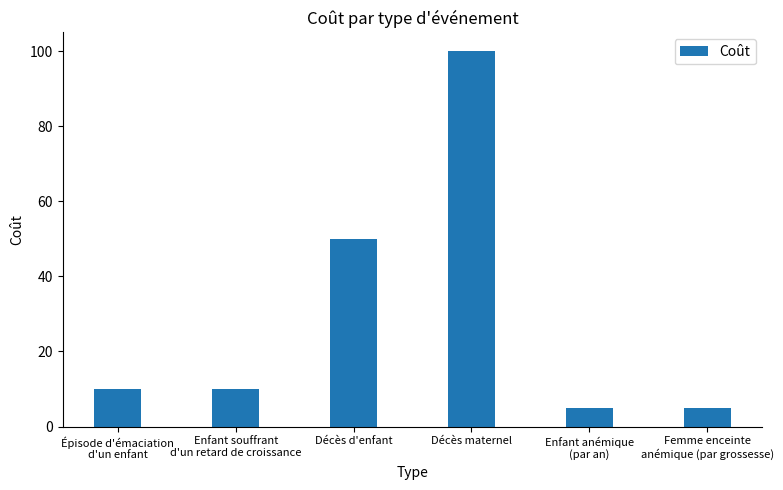

What is the difference between the values at Enfant souffrant
d'un retard de croissance and Décès d'enfant?

40